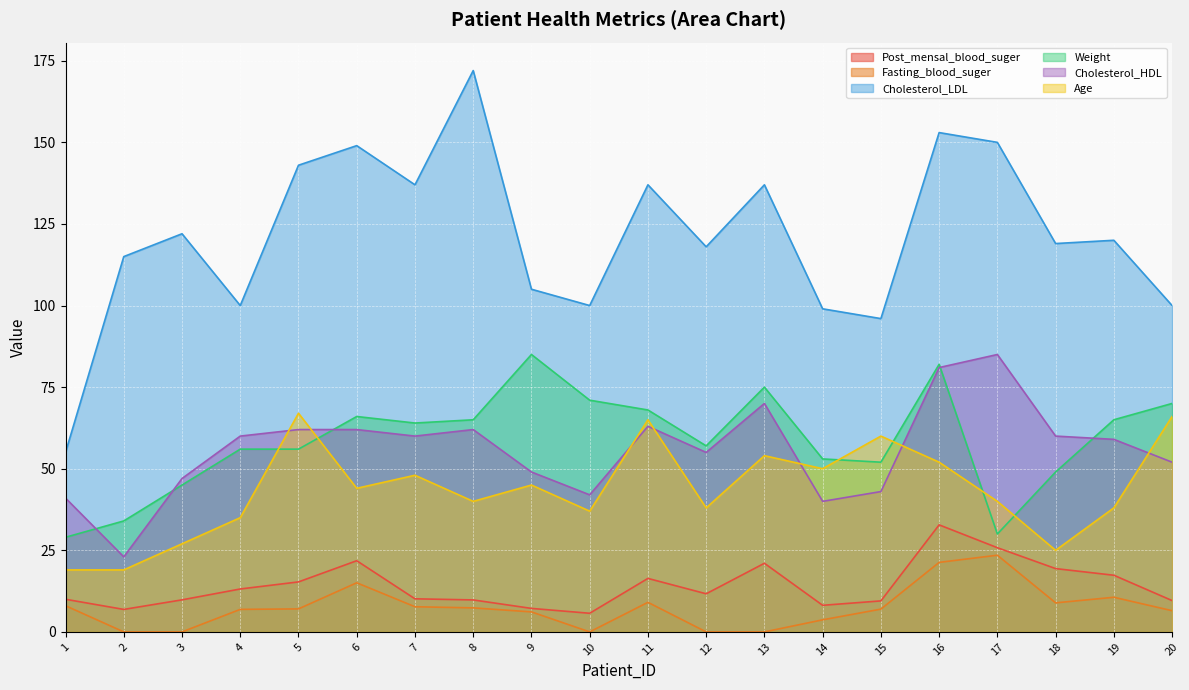

What are all the series names shown in the legend?

Post_mensal_blood_suger, Fasting_blood_suger, Cholesterol_LDL, Weight, Cholesterol_HDL, Age